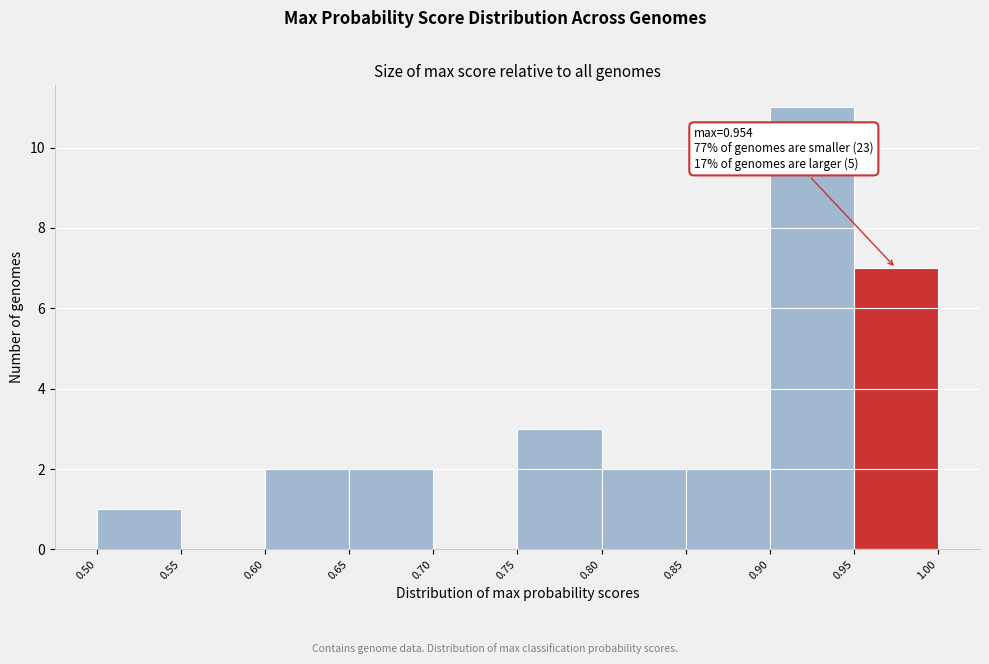

Over which range of the x-axis is the bar tallest?

0.90 to 0.95